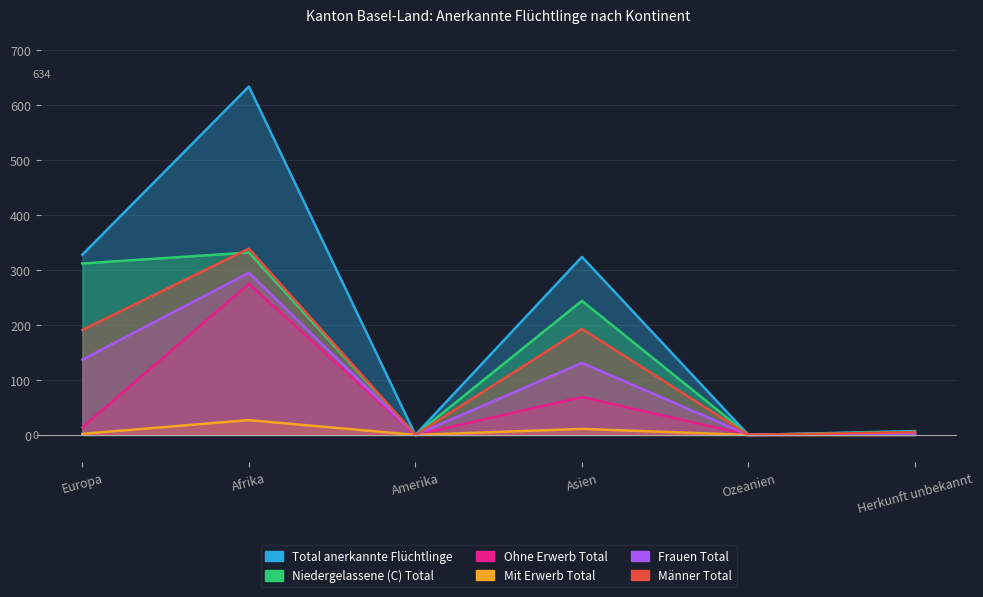

What is the highest value of the Männer Total series?

339